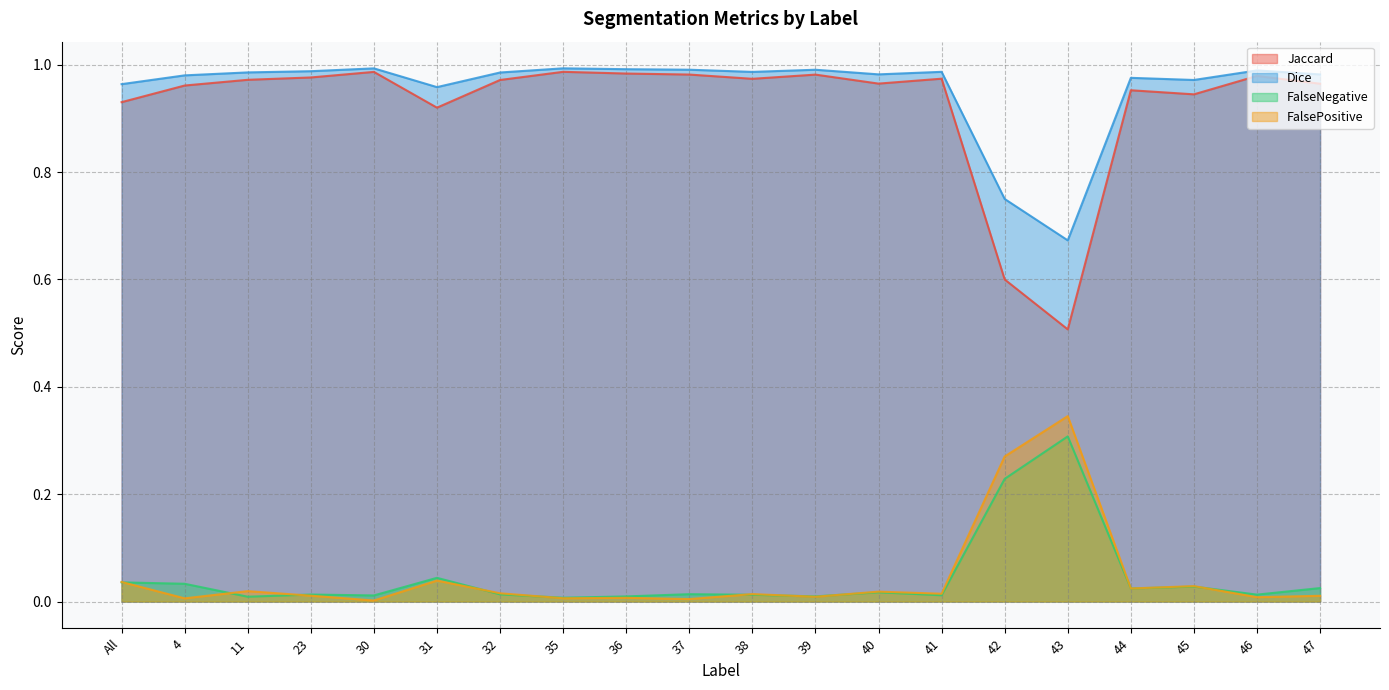

Rank the series by their maximum value, from lowest to highest.

FalseNegative, FalsePositive, Jaccard, Dice